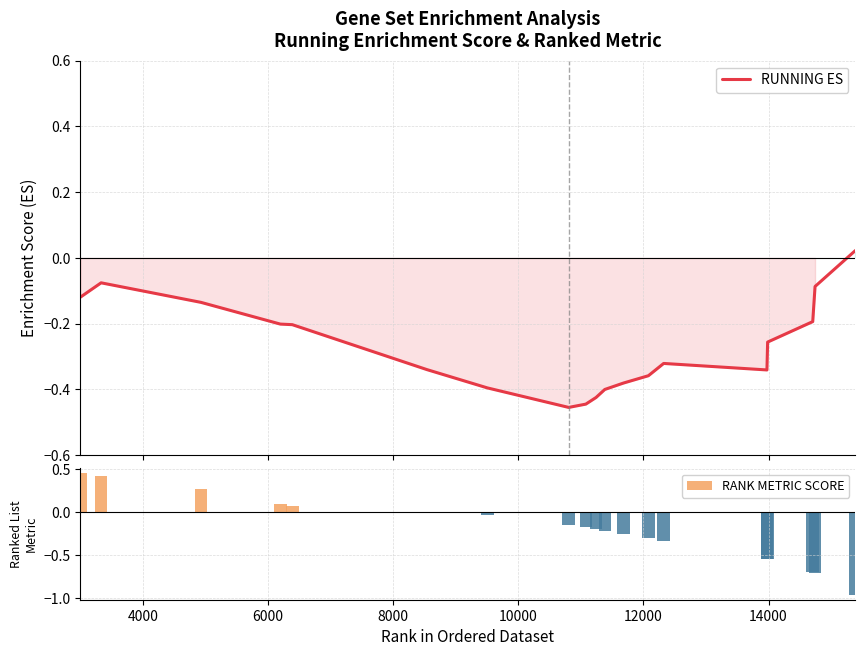

Reading left to right, transcribe all the data shown in this chart.

RUNNING ES: -0.1	-0.1	-0.1	-0.2	-0.2	-0.3	-0.3	-0.4	-0.5	-0.4	-0.4	-0.4	-0.4	-0.4	-0.3	-0.3	-0.3	-0.2	-0.1	0.0
RANK METRIC SCORE: 0.5	0.4	0.3	0.1	0.1	0.0	0.0	-0.0	-0.1	-0.2	-0.2	-0.2	-0.2	-0.3	-0.3	-0.5	-0.5	-0.7	-0.7	-1.0